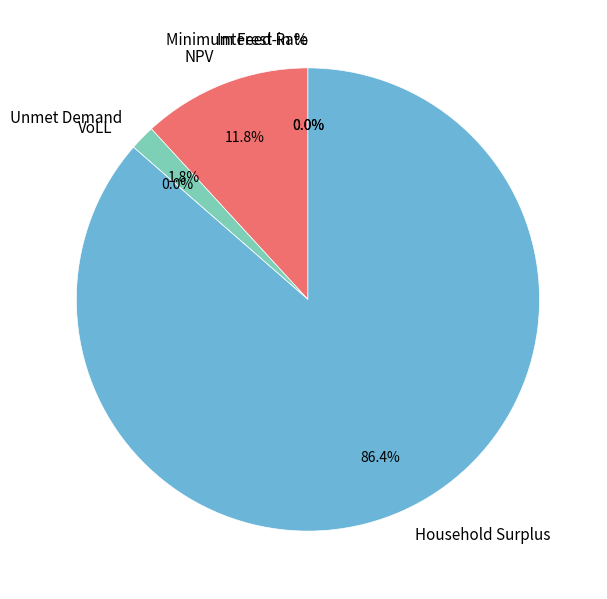

Which slice is the smallest?

Interest Rate